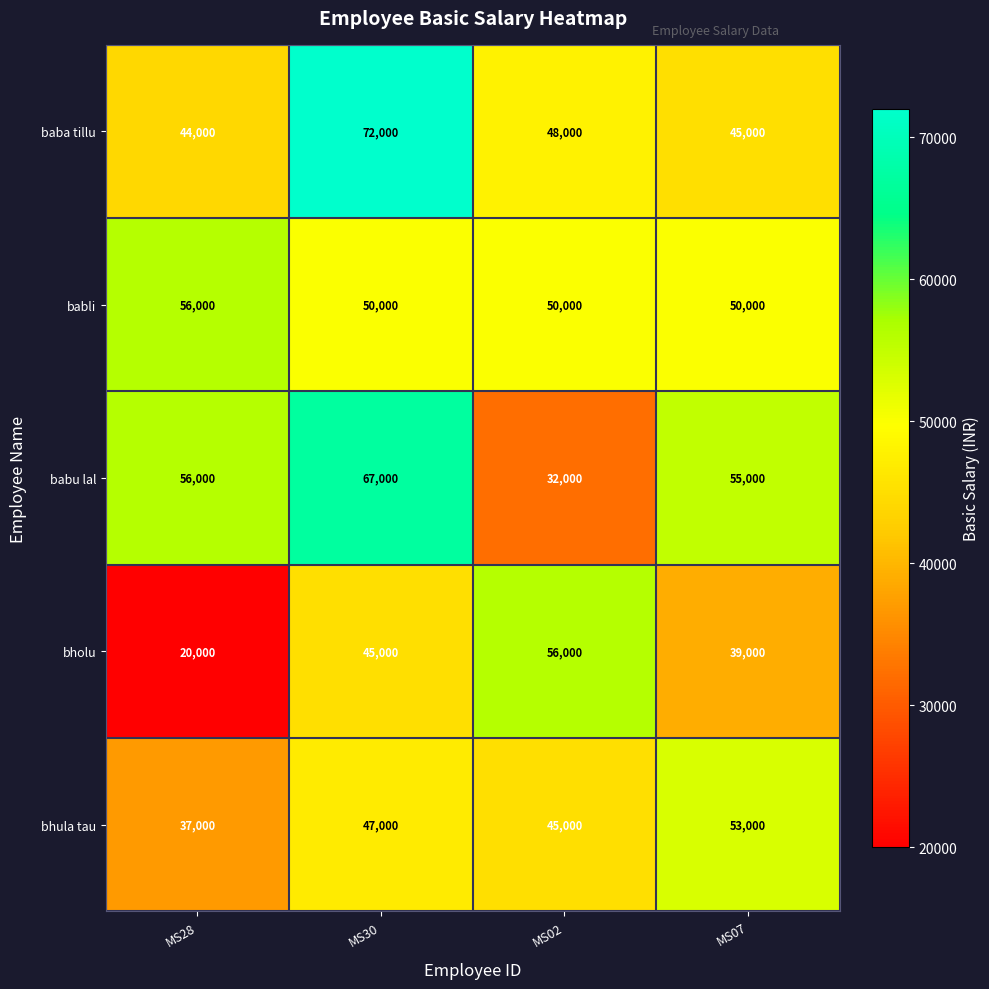

What is the difference between the babu lal values at MS02 and MS30?

35000